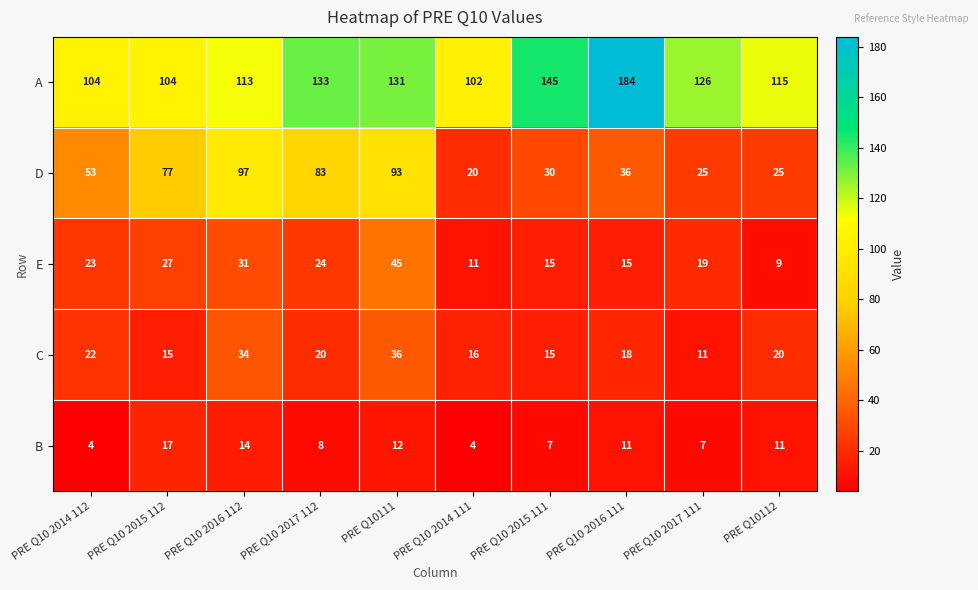

Which series has the largest total across all categories?

A